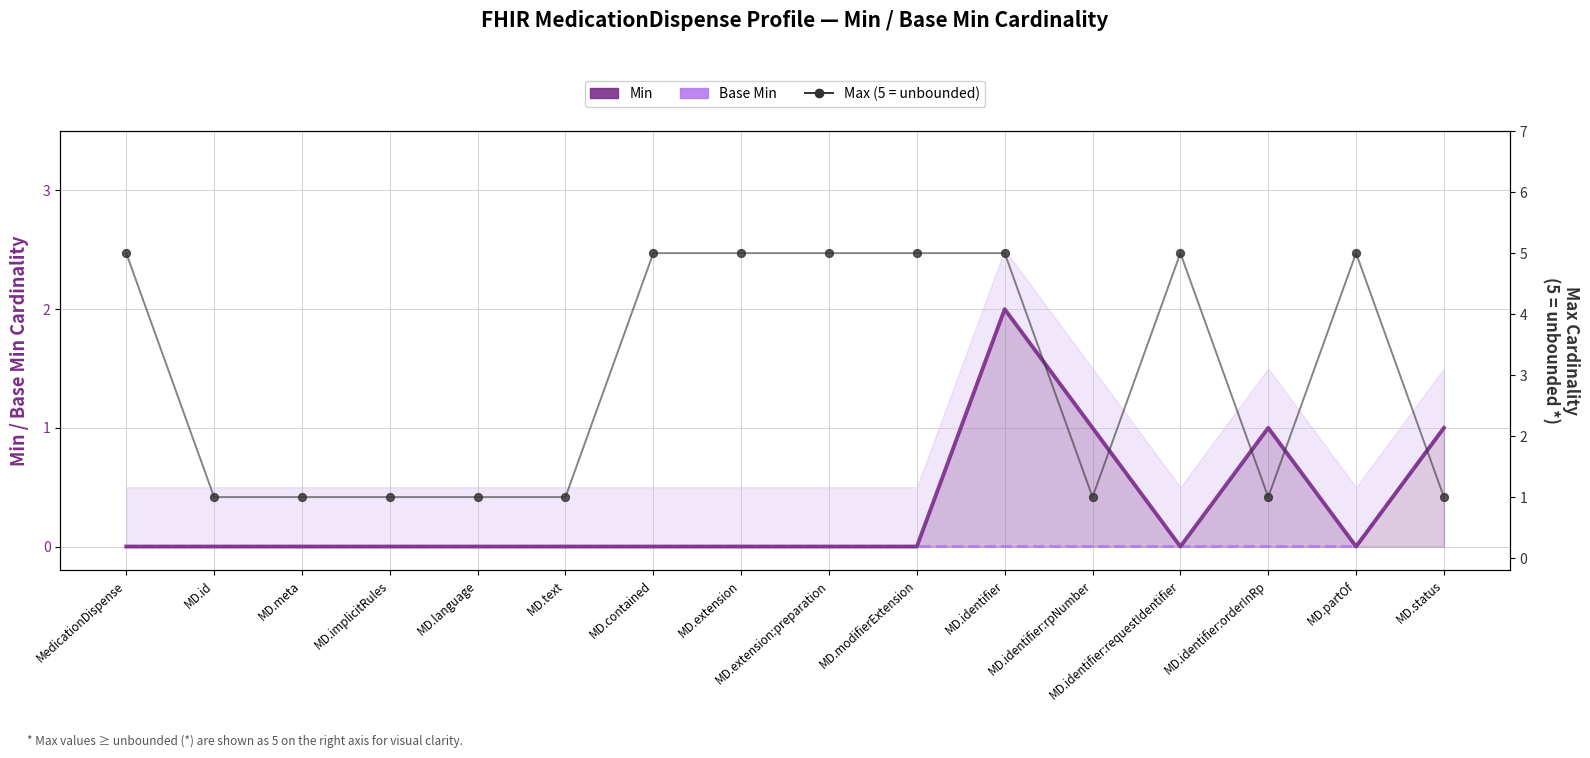

Which series reaches the minimum Y coordinate?

Min